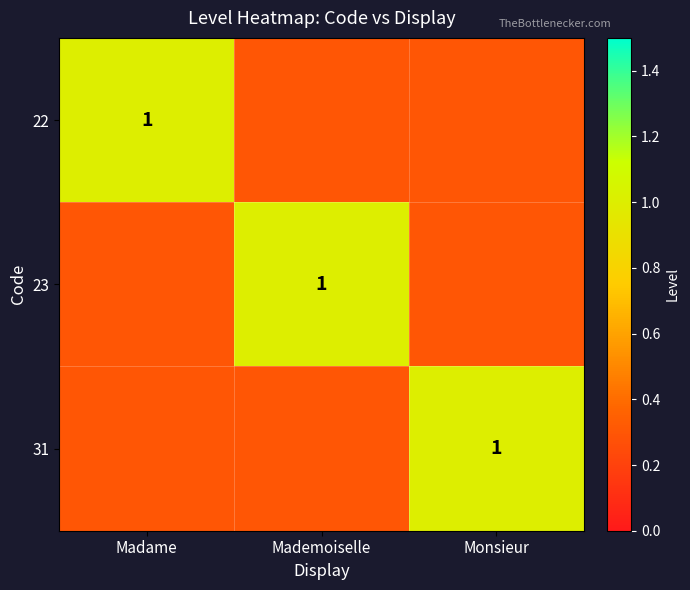

Rank the series at Mademoiselle from lowest to highest value.

22, 31, 23